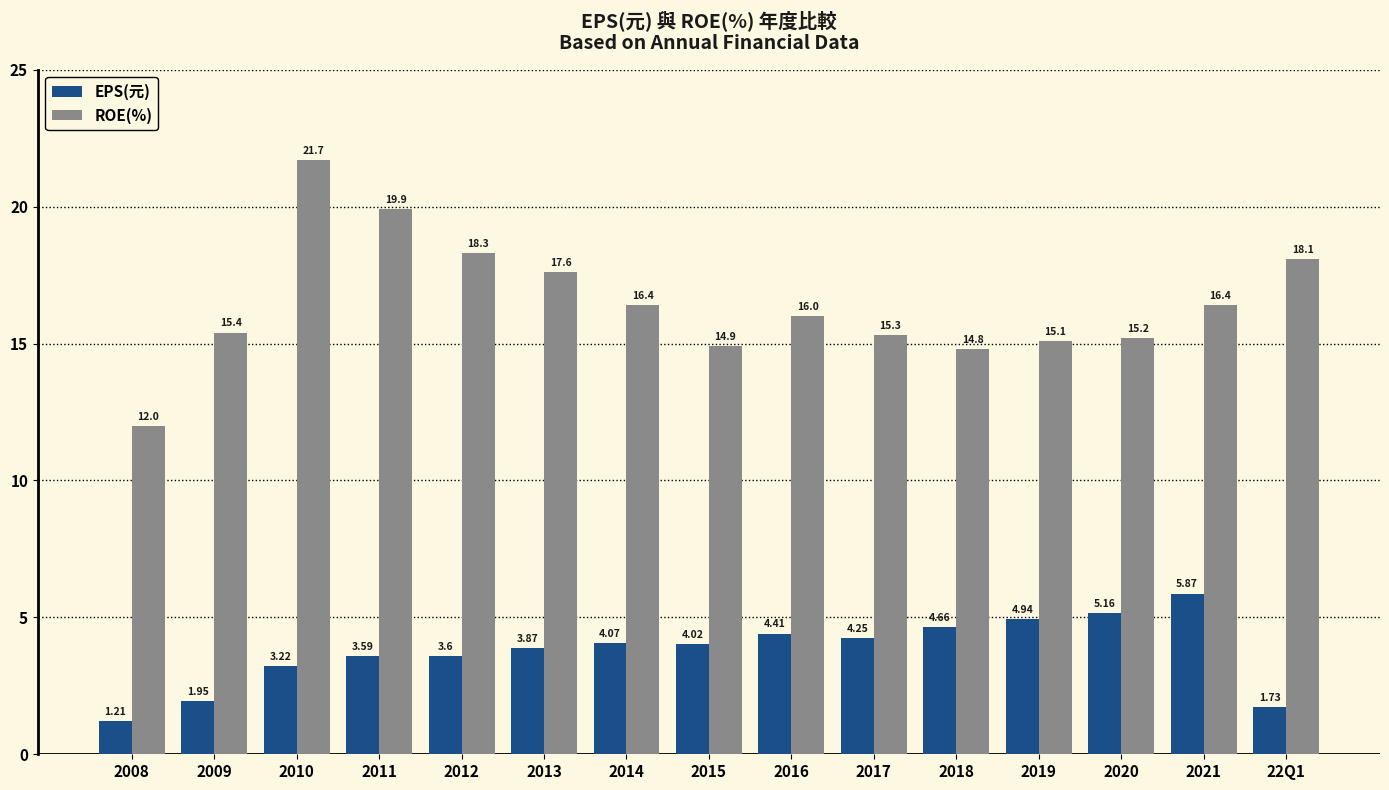

Is the value of EPS(元) at 2009 greater than the value of ROE(%) at 2011?

No